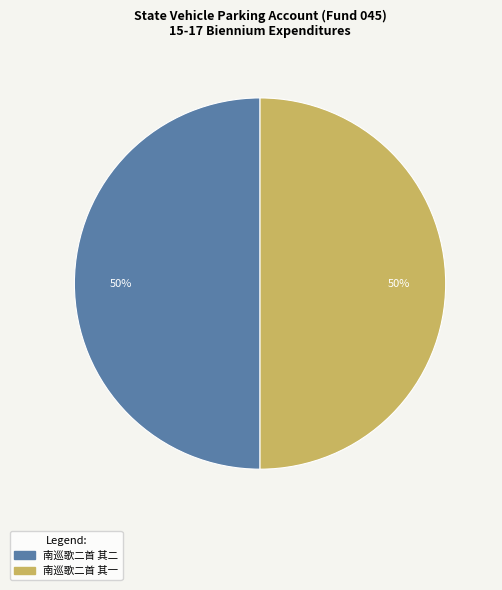

To the nearest percent, what is the combined percentage of 南巡歌二首 其一 and 南巡歌二首 其二?

100%